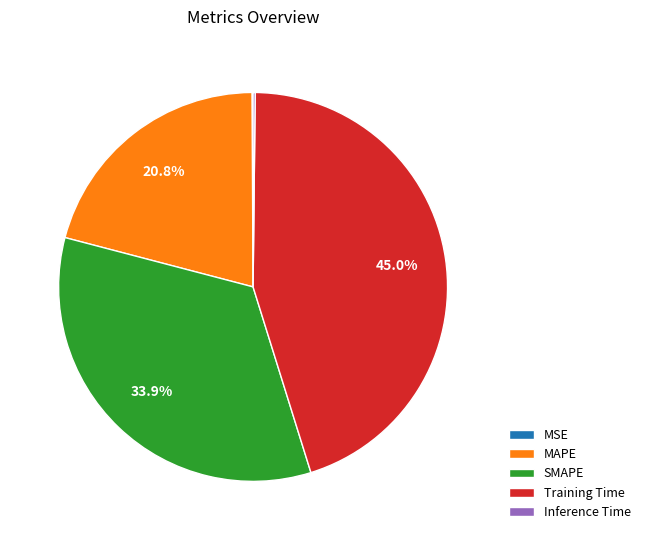

What is the largest slice in the pie chart?

Training Time